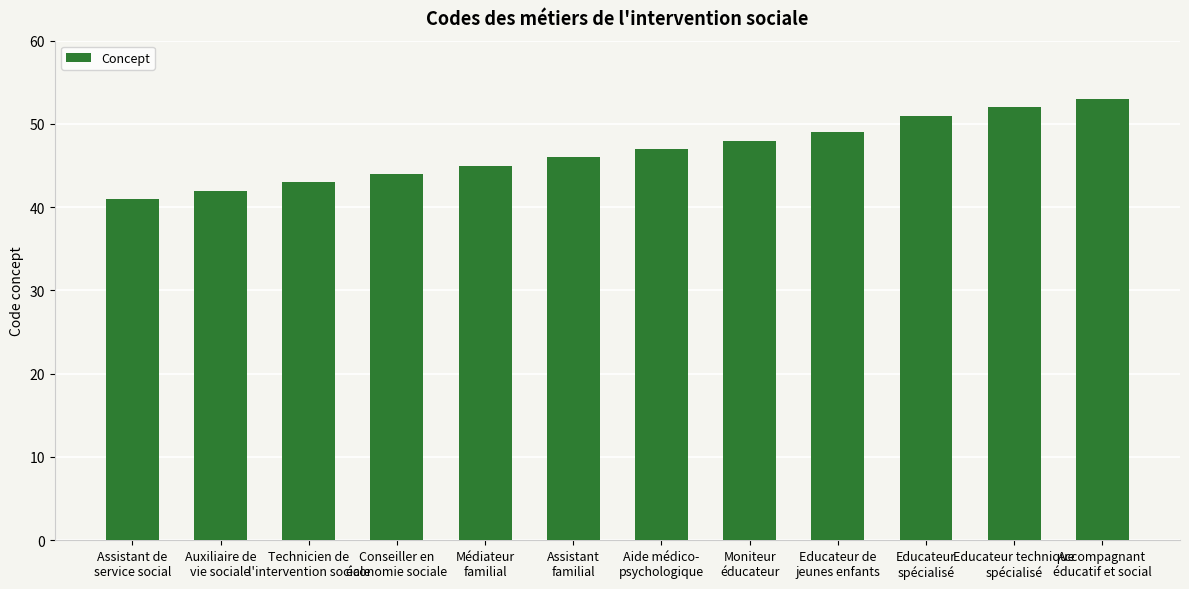

What position from the right is Educateur de
jeunes enfants?

4